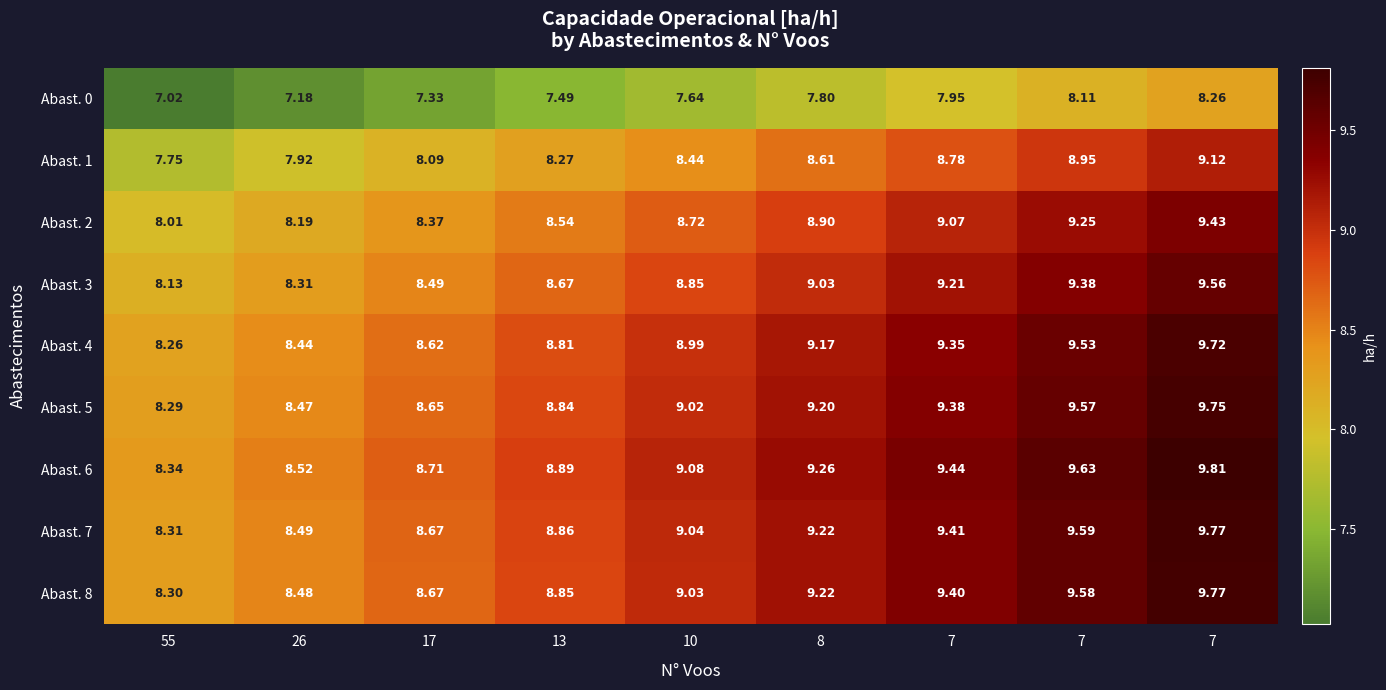

How many categories are shown in the chart?

9